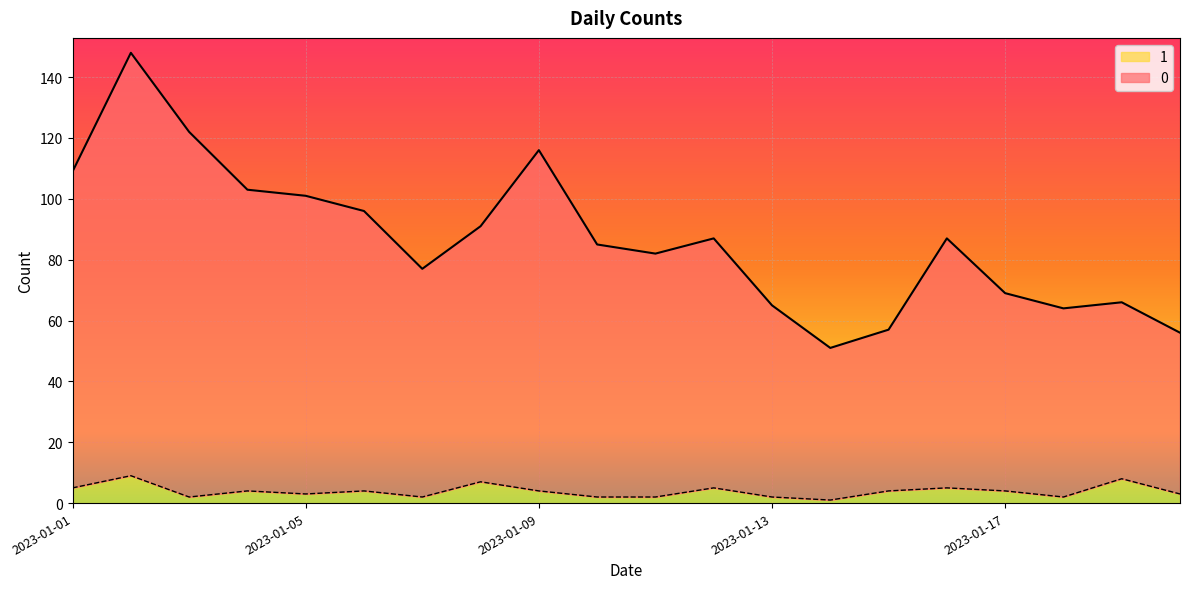

Which category has the highest value across all series?

2023-01-02